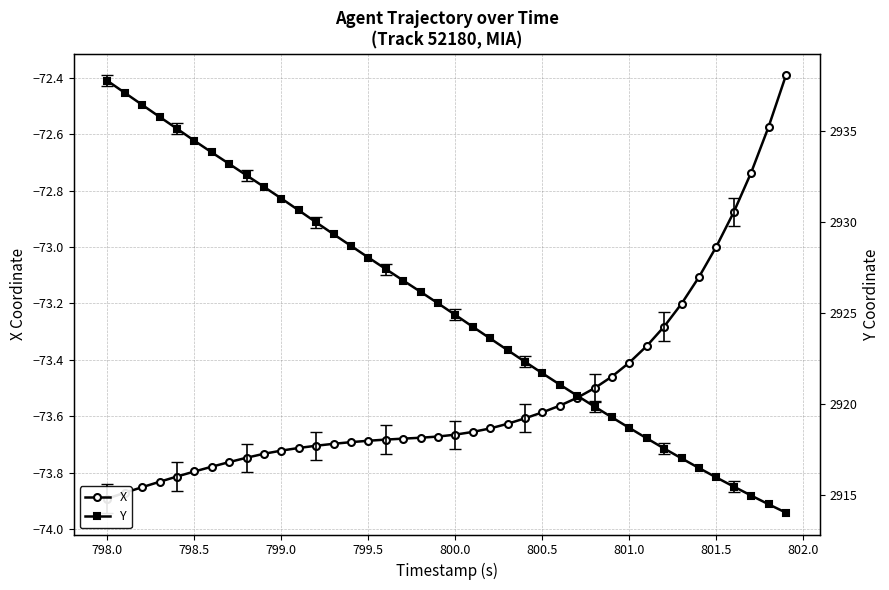

Does the chart have visible grid lines?

Yes